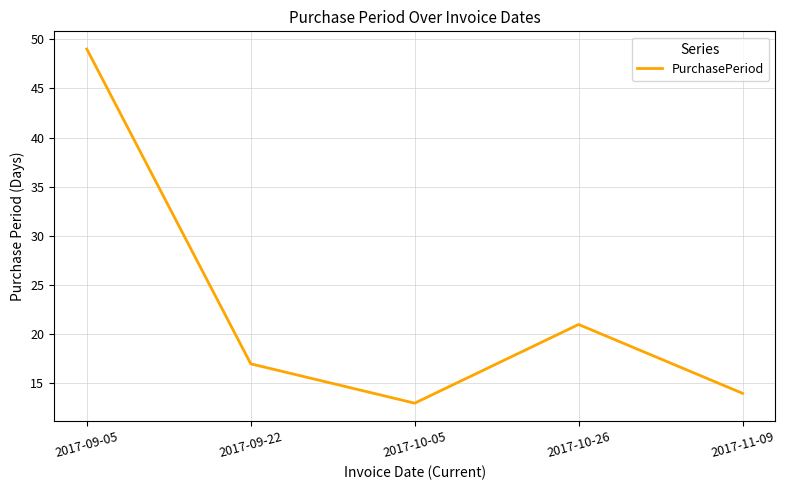

Rank the categories by value from highest to lowest.

2017-09-05, 2017-10-26, 2017-09-22, 2017-11-09, 2017-10-05